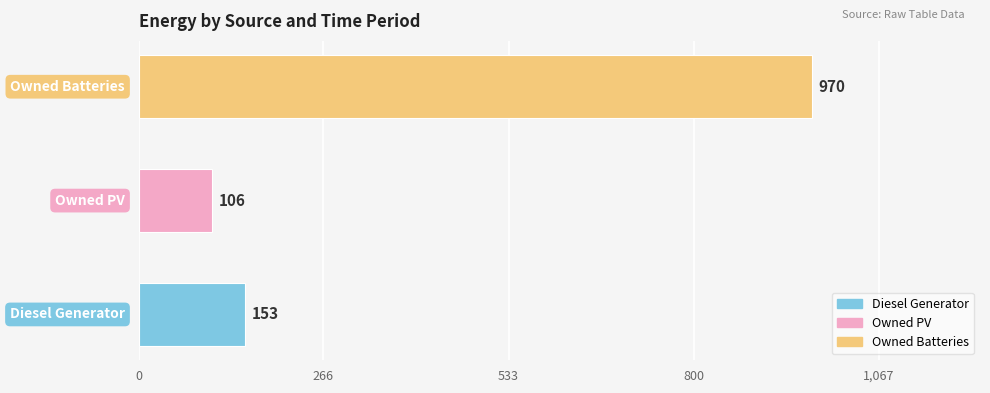

What is the maximum value shown in the chart?

970